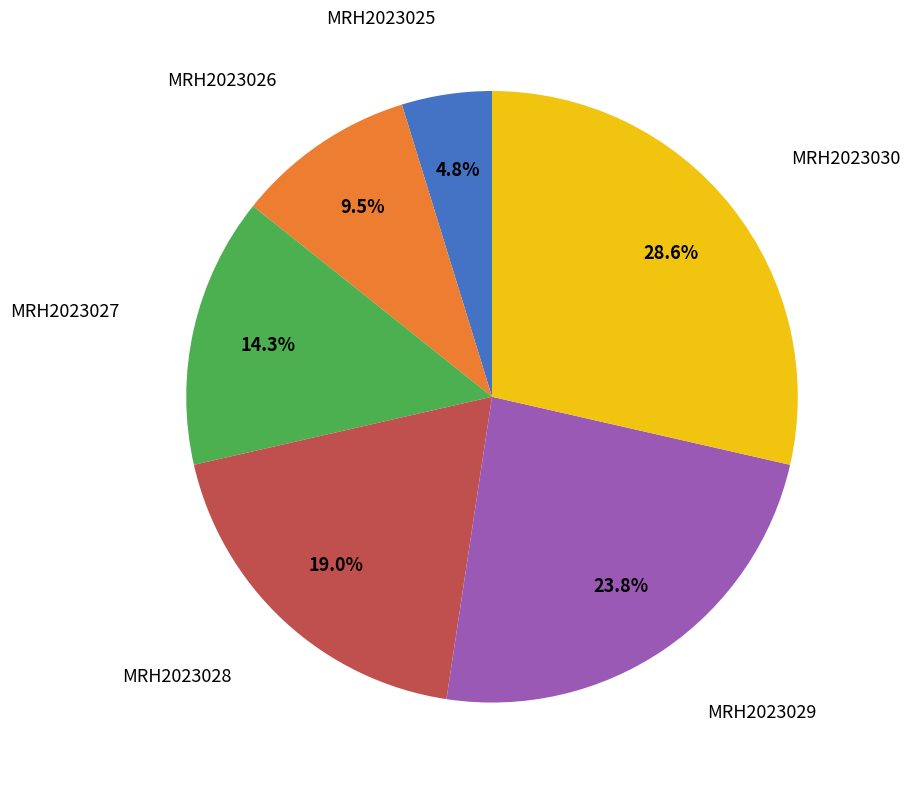

Is there a majority slice in this chart?

No